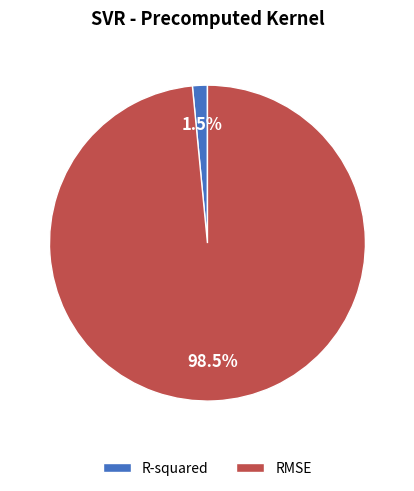

How many slices are in this pie chart?

2